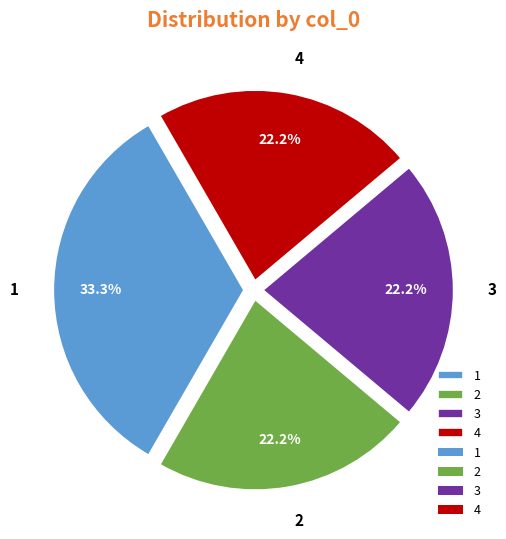

Approximately how many times larger is the value at 2 compared to 4?

1.0